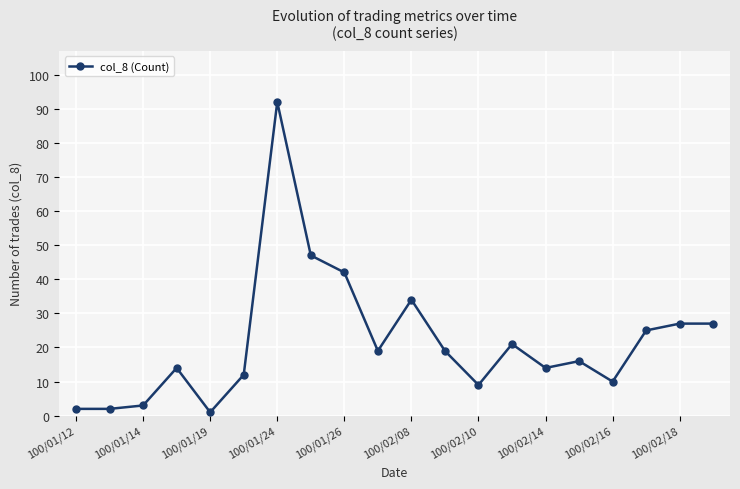

True or false: there are more than 2 points higher than both neighbors.

True